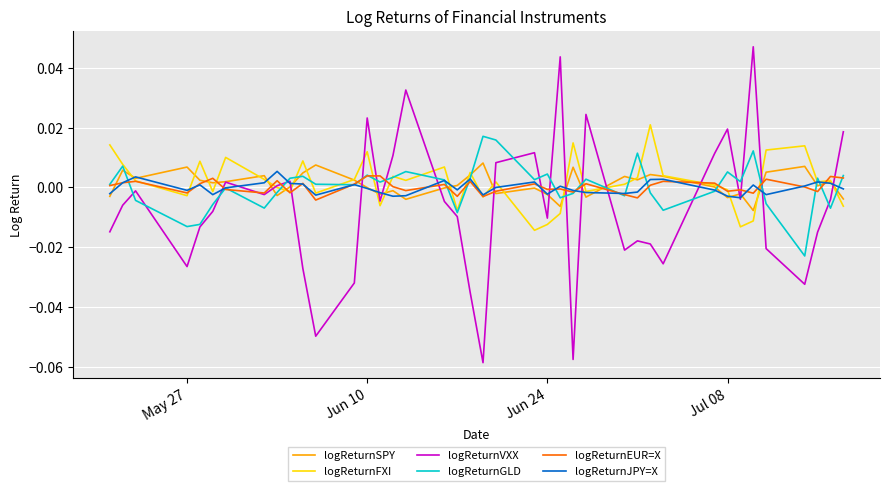

Which series has the widest spread of values?

logReturnVXX